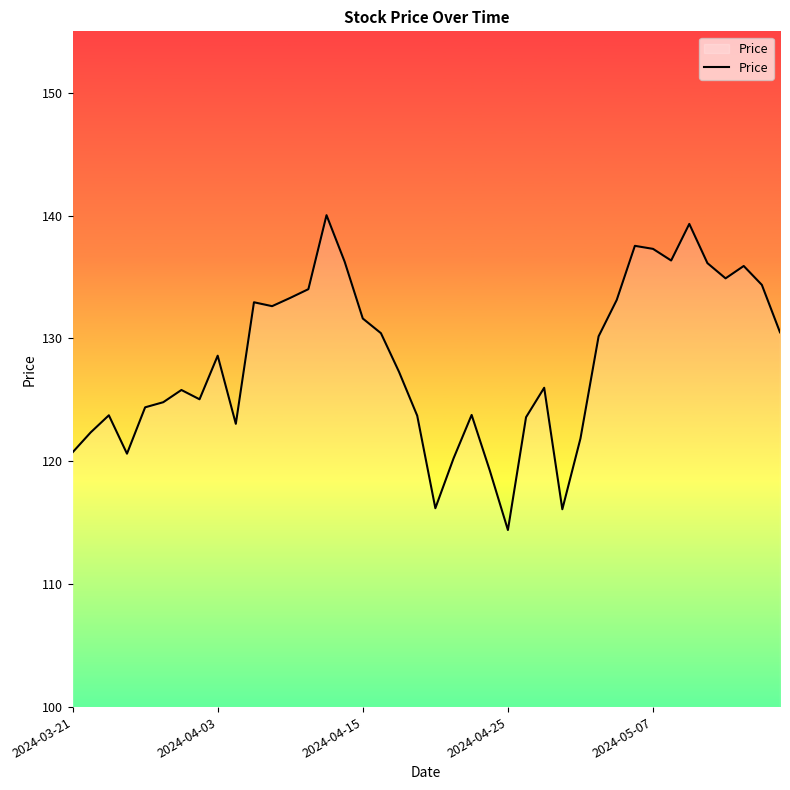

What is the difference between the maximum and minimum values?

25.6